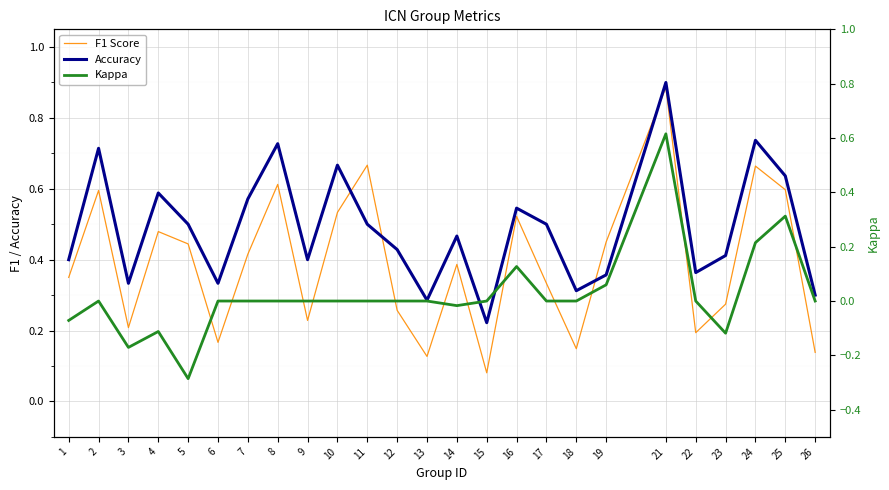

True or false: F1 Score and Kappa intersect in this chart.

False